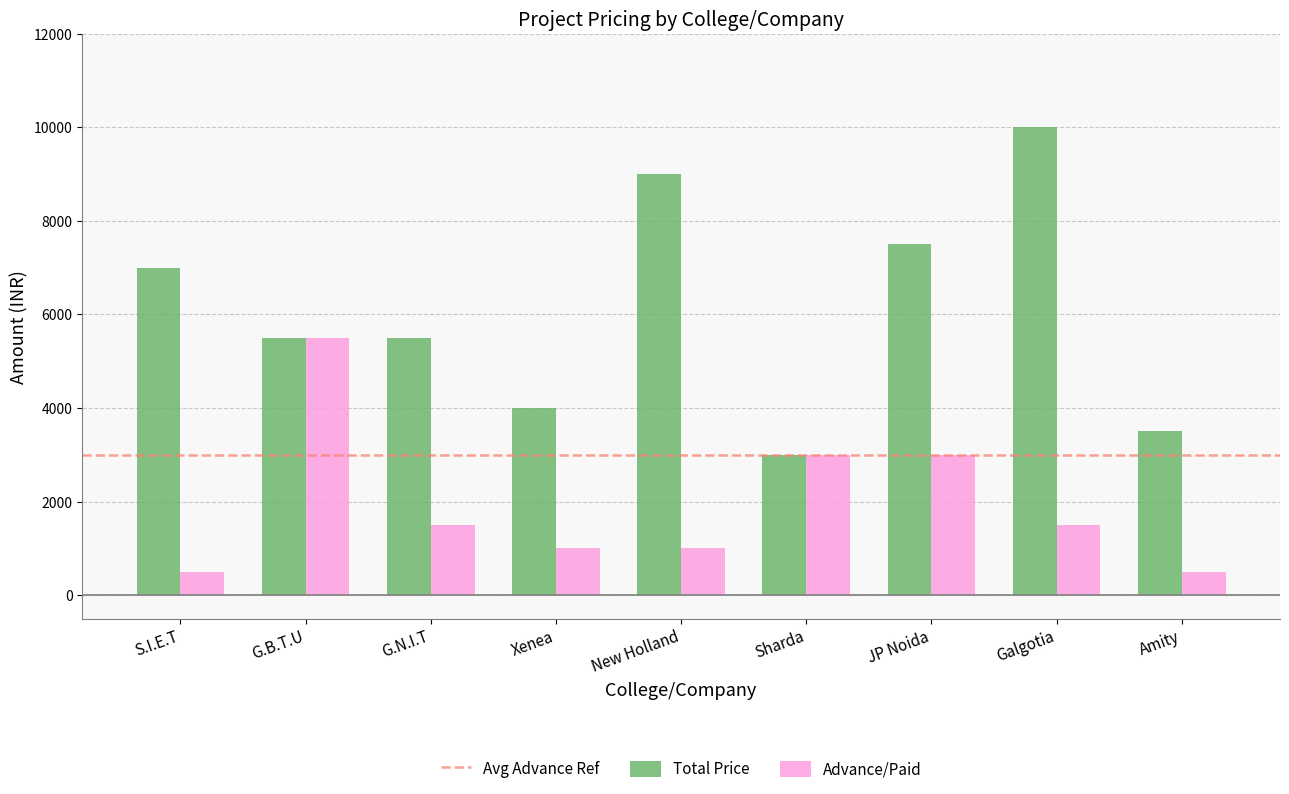

At S.I.E.T, list the series in order from largest to smallest.

Total Price, Advance/Paid